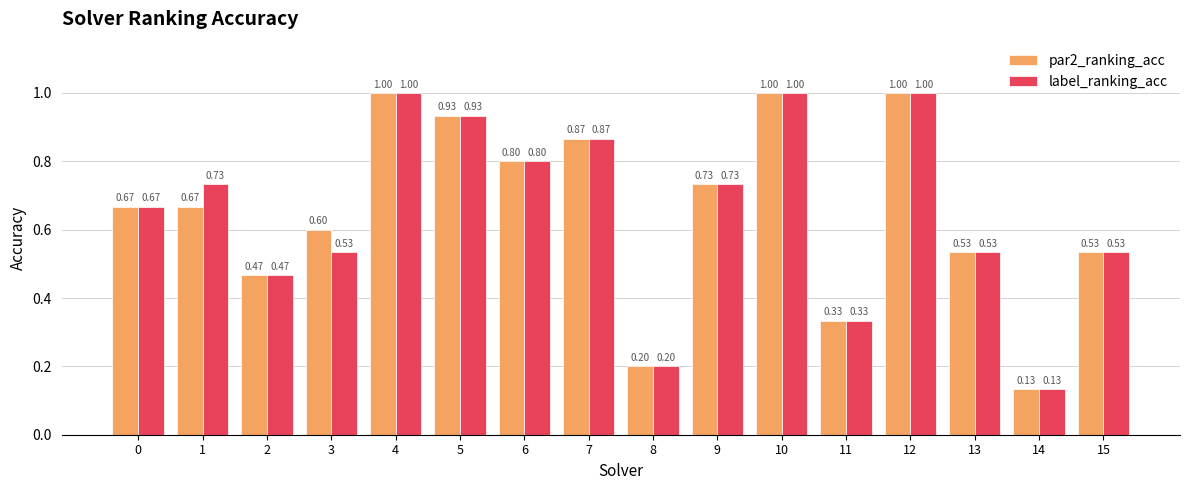

Is the value of label_ranking_acc at 12 greater than the value of par2_ranking_acc at 7?

Yes